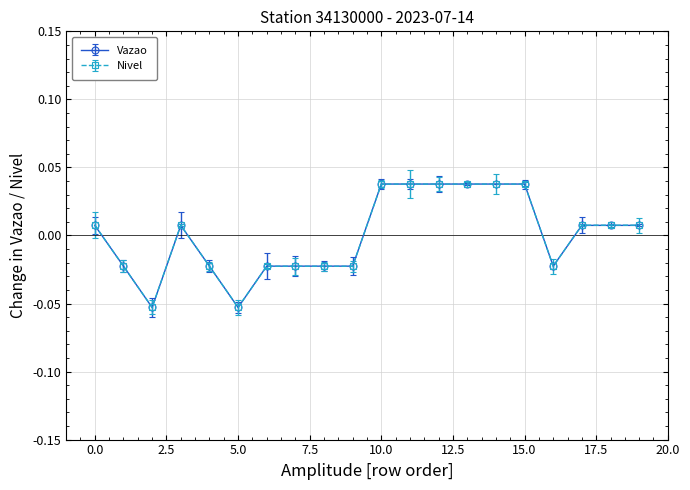

Which series has the largest range (max minus min)?

Vazao